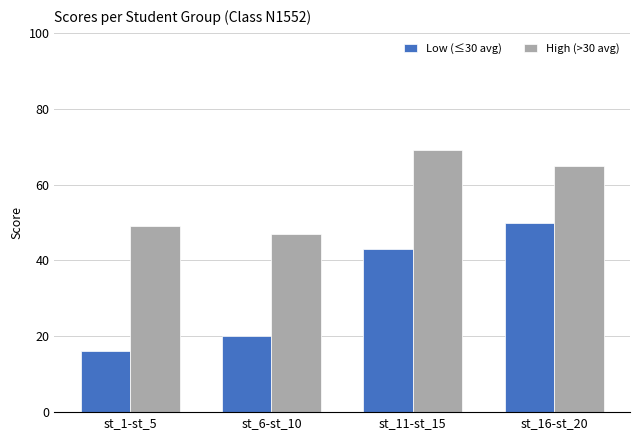

How many values in the High (>30 avg) series are below 65?

2